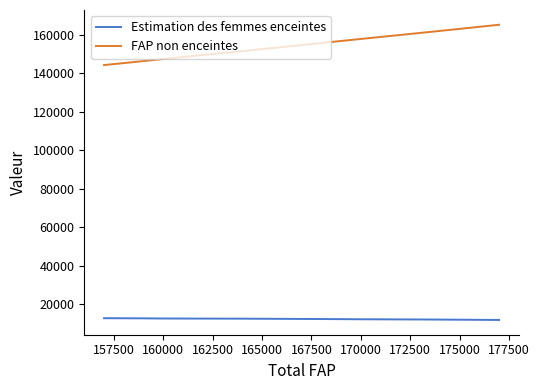

What is the difference between the maximum and minimum values in the Estimation des femmes enceintes series?

911.8